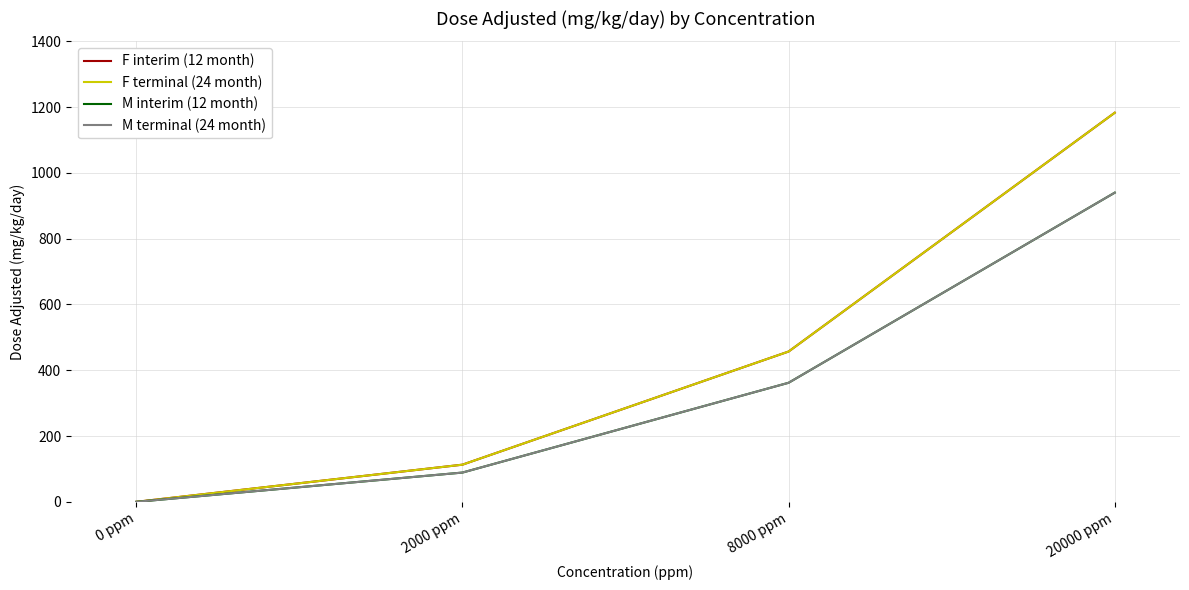

Rank the series at 2000 ppm from lowest to highest value.

M interim (12 month), M terminal (24 month), F interim (12 month), F terminal (24 month)